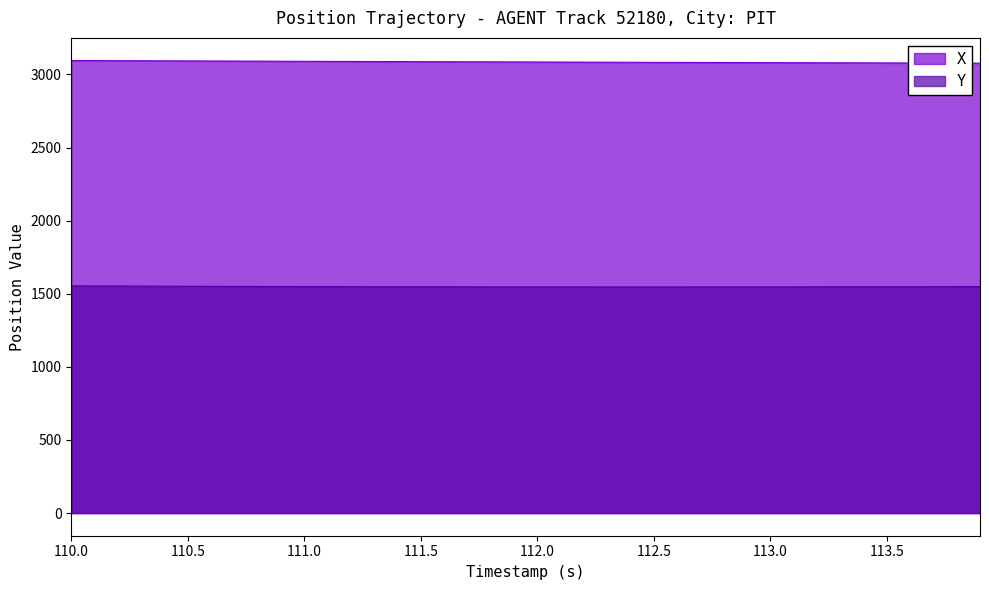

Reading left to right, extract all data points from this chart.

X: 110.0=3095.3	110.1=3094.8	110.2=3094.2	110.3=3093.7	110.4=3093.2	110.5=3092.6	110.6=3092.1	110.7=3091.6	110.8=3091.1	110.9=3090.5	111.0=3090.0	111.1=3089.5	111.2=3089.0	111.3=3088.5	111.4=3088.0	111.5=3087.5	111.6=3087.0	111.7=3086.5	111.8=3086.0	111.9=3085.6	112.0=3085.1	112.1=3084.6	112.2=3084.2	112.3=3083.7	112.4=3083.3	112.5=3082.9	112.6=3082.4	112.7=3082.0	112.8=3081.6	112.9=3081.2	113.0=3080.8	113.1=3080.4	113.2=3080.0	113.3=3079.6	113.4=3079.2	113.5=3078.8	113.6=3078.4	113.7=3078.1	113.8=3077.7	113.9=3077.3
Y: 110.0=1553.9	110.1=1553.4	110.2=1552.9	110.3=1552.4	110.4=1551.9	110.5=1551.4	110.6=1551.0	110.7=1550.5	110.8=1550.1	110.9=1549.7	111.0=1549.3	111.1=1549.0	111.2=1548.6	111.3=1548.3	111.4=1548.0	111.5=1547.8	111.6=1547.5	111.7=1547.3	111.8=1547.1	111.9=1547.0	112.0=1546.8	112.1=1546.7	112.2=1546.6	112.3=1546.6	112.4=1546.6	112.5=1546.6	112.6=1546.6	112.7=1546.7	112.8=1546.7	112.9=1546.8	113.0=1547.0	113.1=1547.1	113.2=1547.3	113.3=1547.5	113.4=1547.8	113.5=1548.0	113.6=1548.2	113.7=1548.5	113.8=1548.8	113.9=1549.1